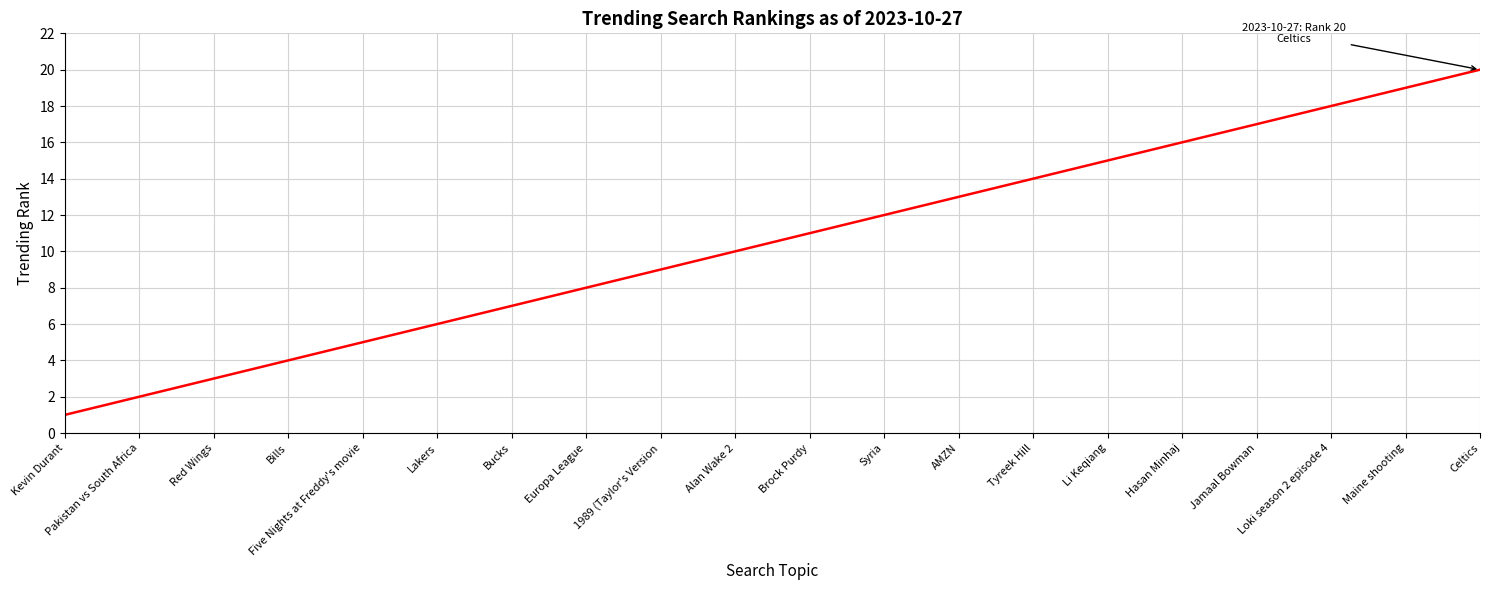

Is this an area chart (filled region under the line)?

No